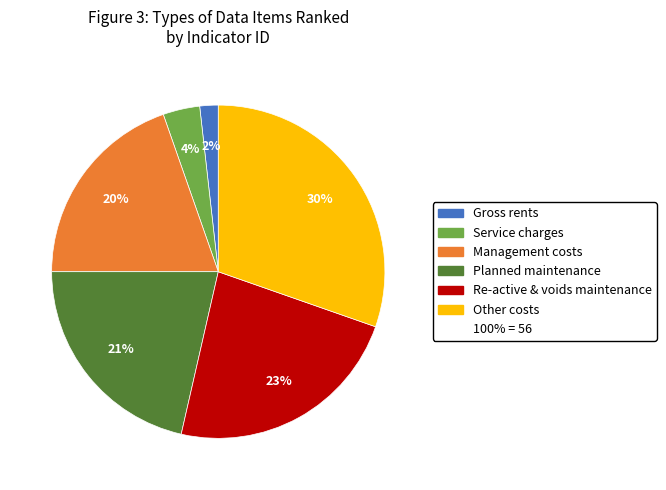

To the nearest percent, what is the average slice percentage?

17%